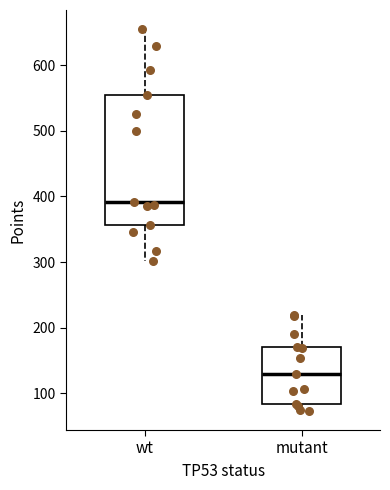

Where does the upper whisker of the box for wt end on the y-axis? The values are not printed on the chart, so give them approximately, as read against the axis.

660